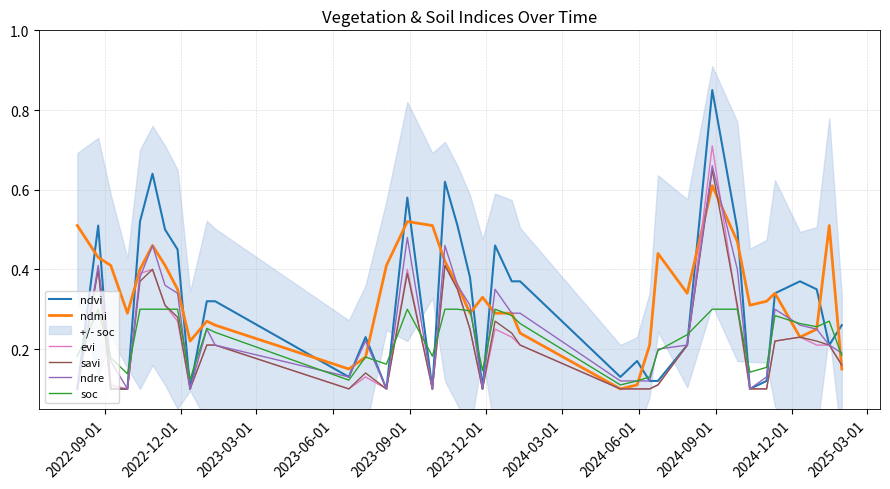

At which label is savi closest to 0?

2022-09-01